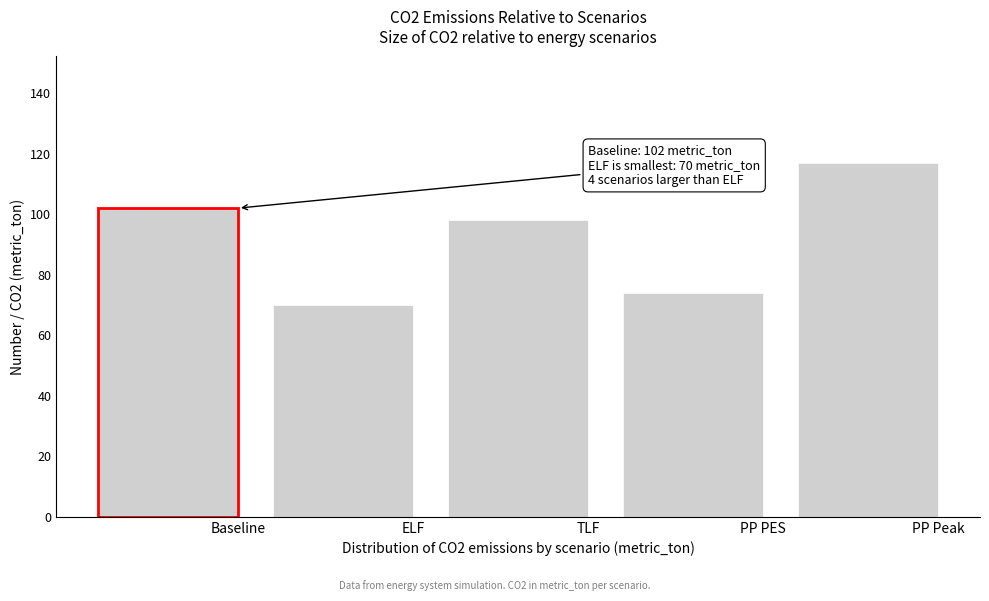

Reading left to right, list all the values displayed in this chart.

102	70	98	74	117